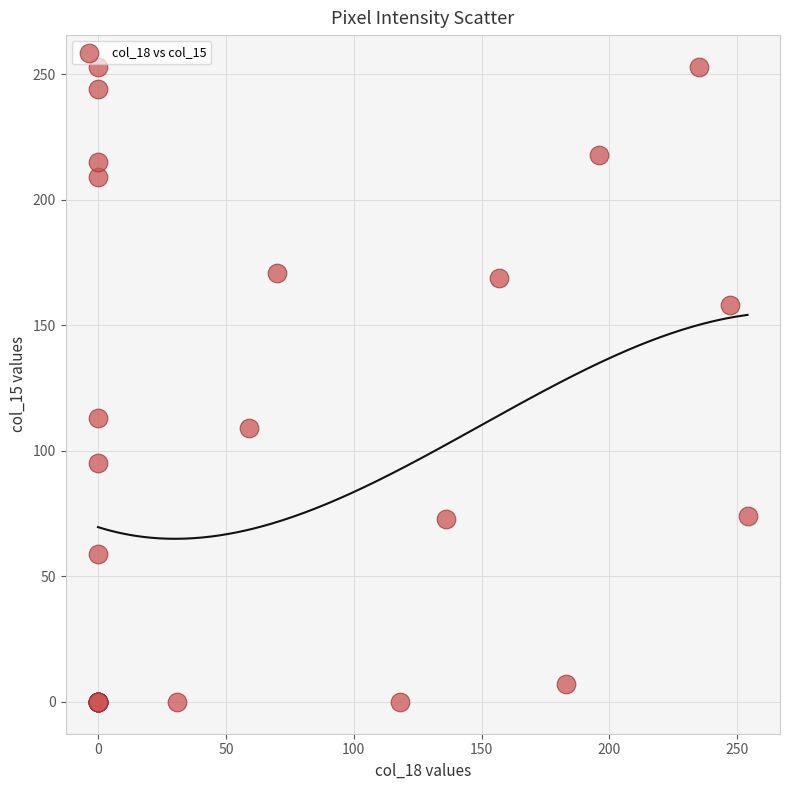

What Y value in the scatter plot is closest to 126?

113